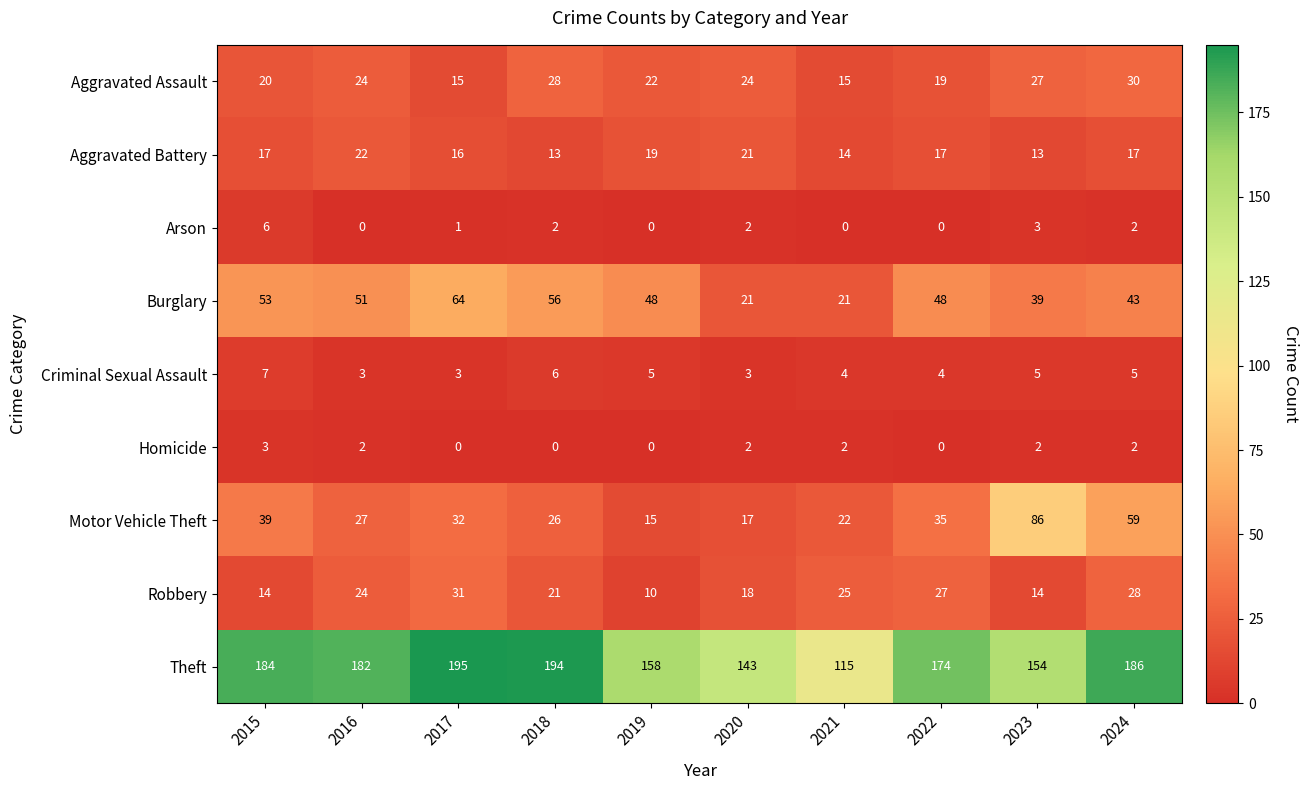

Which series changed the most between 2017 and 2018?

Aggravated Assault